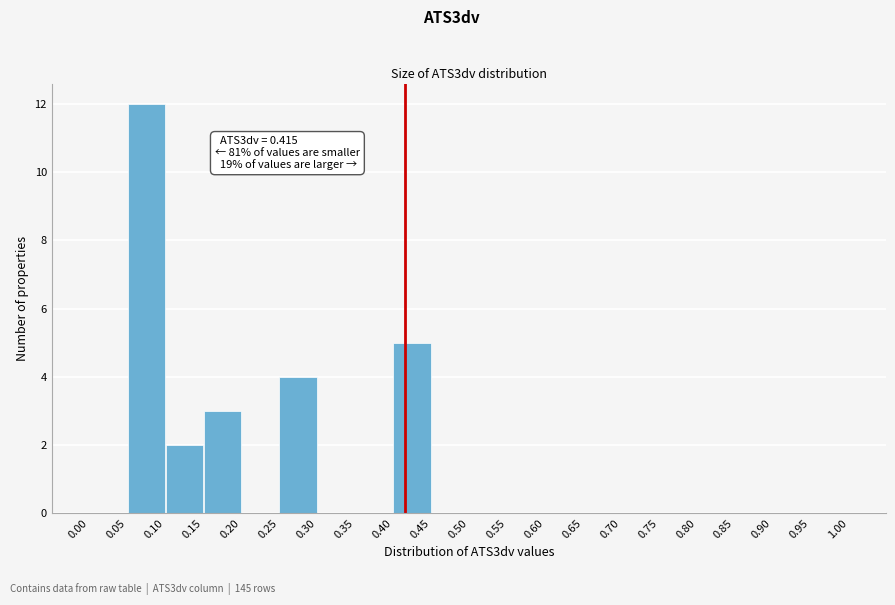

Which range on the x-axis has the tallest bar?

0.05 to 0.10